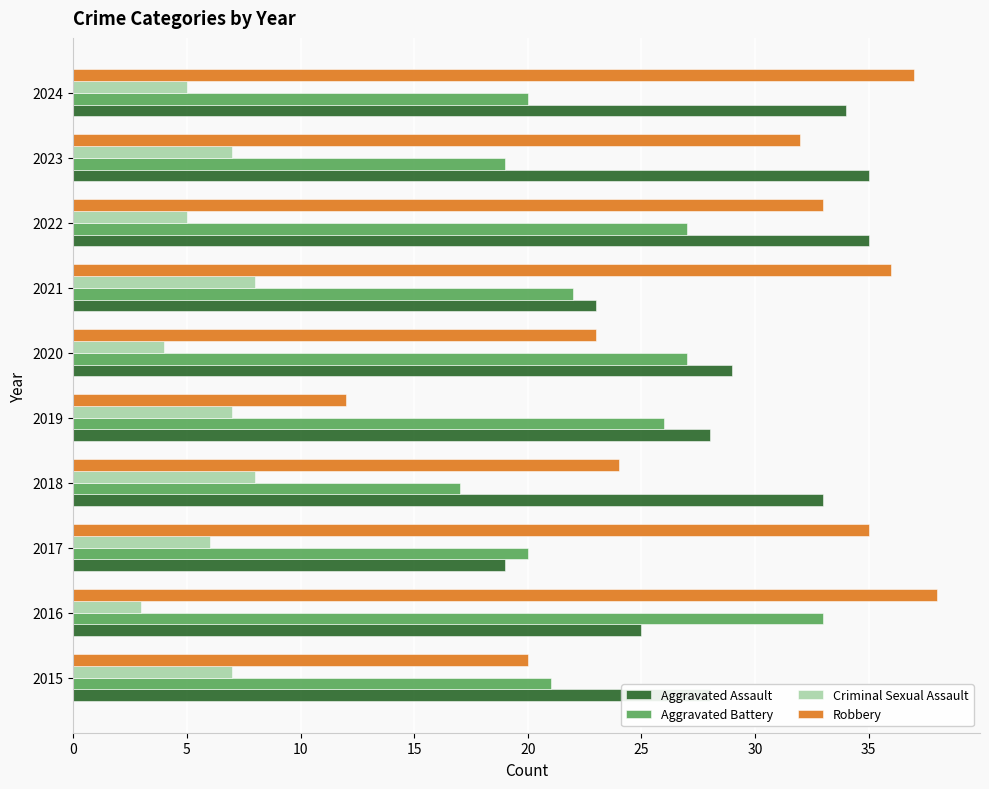

How many data points in Criminal Sexual Assault are less than 7?

5